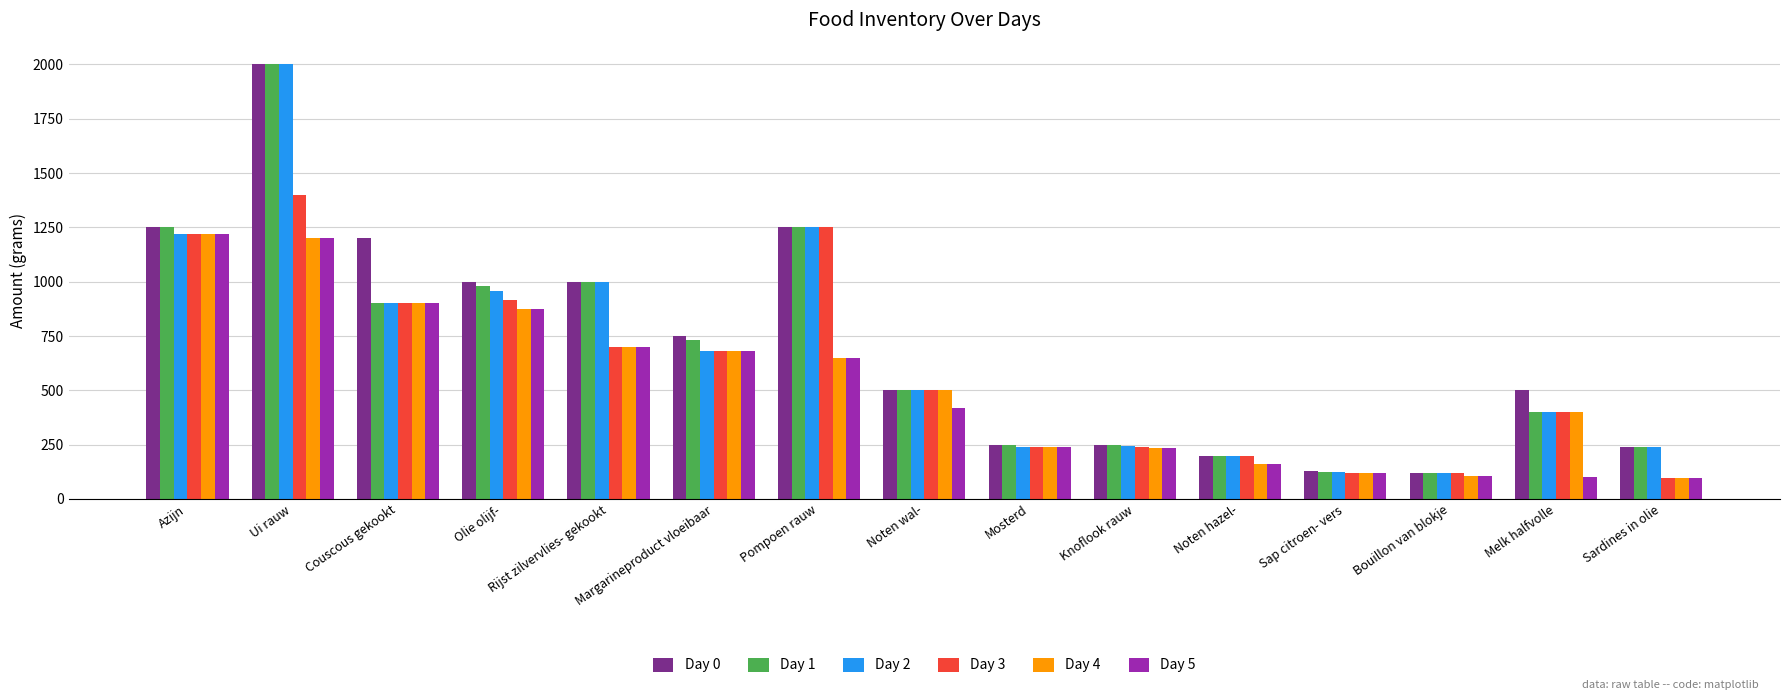

True or false: Day 0 has a value of 500.0 at Noten wal-.

True